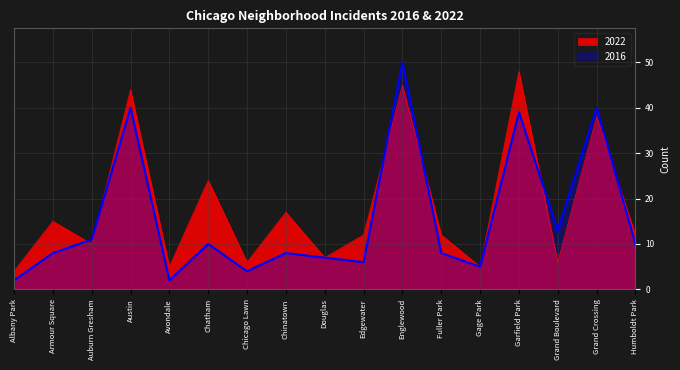

What value does the 2022 series have at Grand Crossing?

38